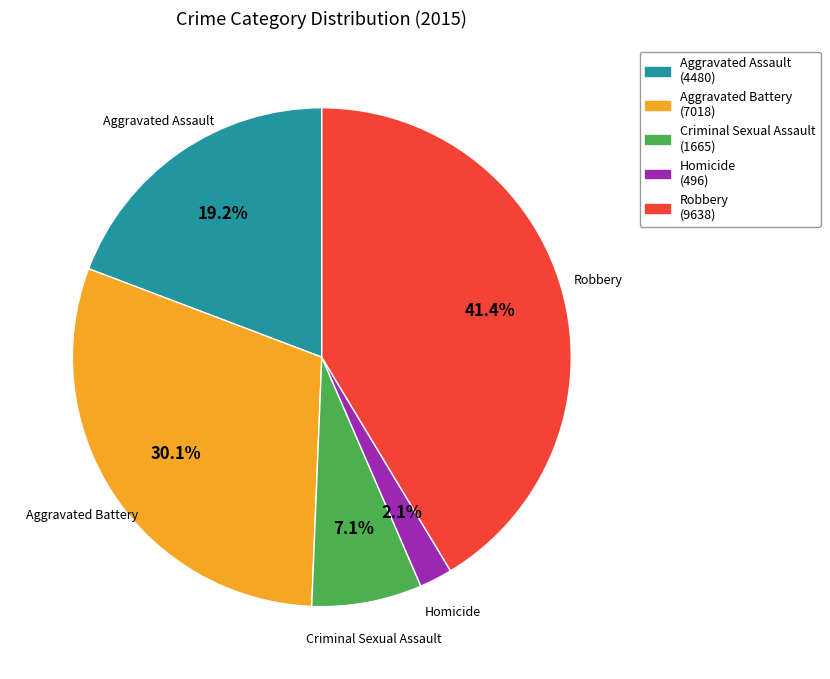

Rank the categories by value from lowest to highest.

Homicide, Criminal Sexual Assault, Aggravated Assault, Aggravated Battery, Robbery